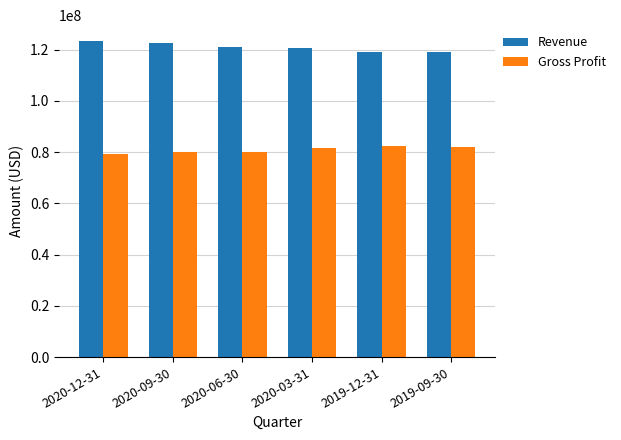

What is the difference between the second highest and minimum values in the Gross Profit series?

2635000